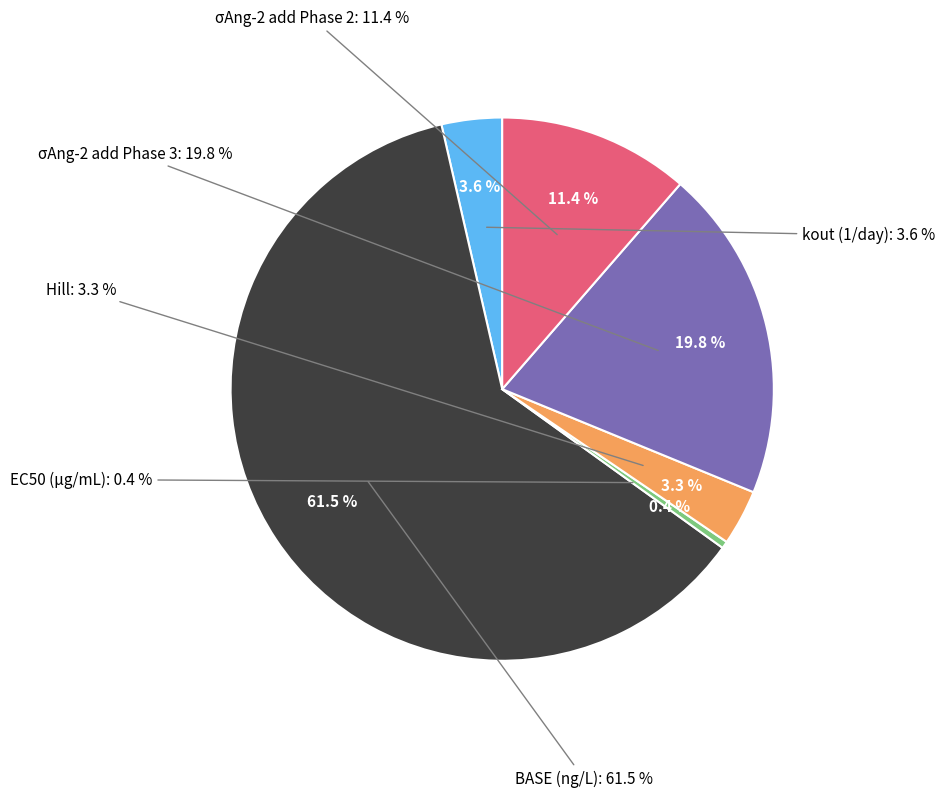

To the nearest percent, what percentage of the pie is σAng-2 add Phase 3?

20%